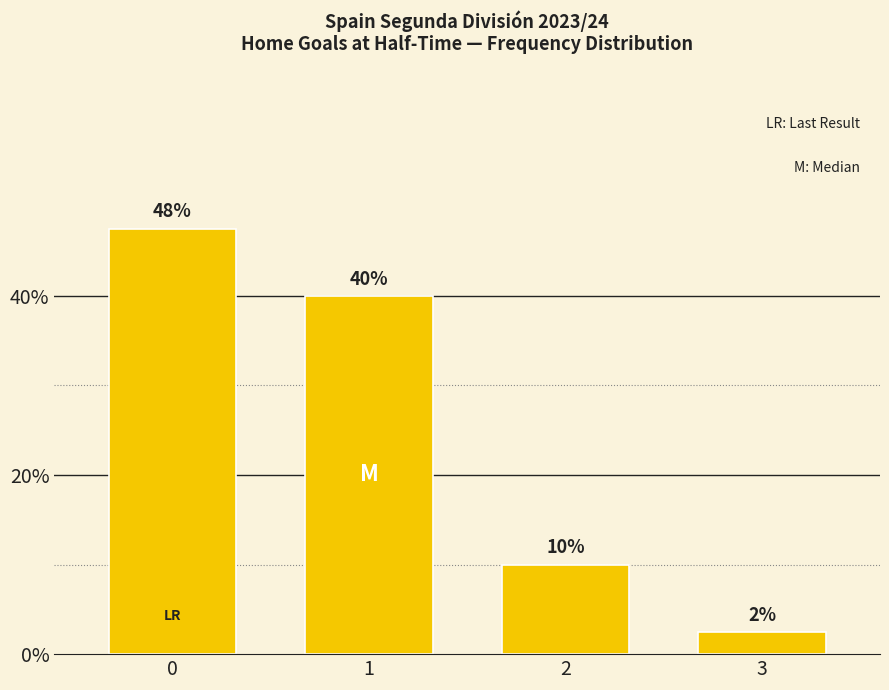

How many data points are less than 40?

2